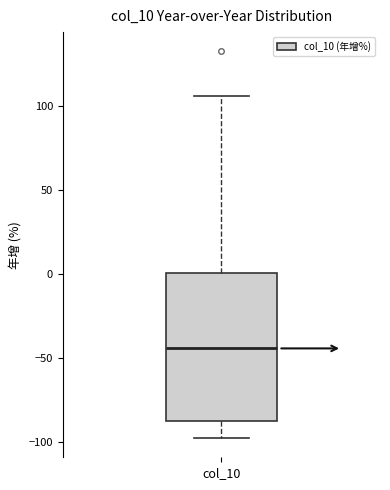

Where is the upper edge of the box for col_10 on the y-axis? The values are not printed on the chart, so give them approximately, as read against the axis.

0